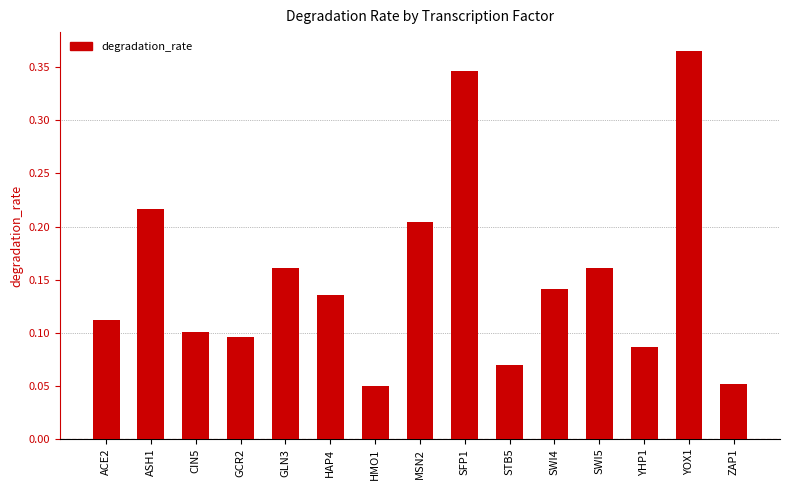

Are the bars horizontal?

No